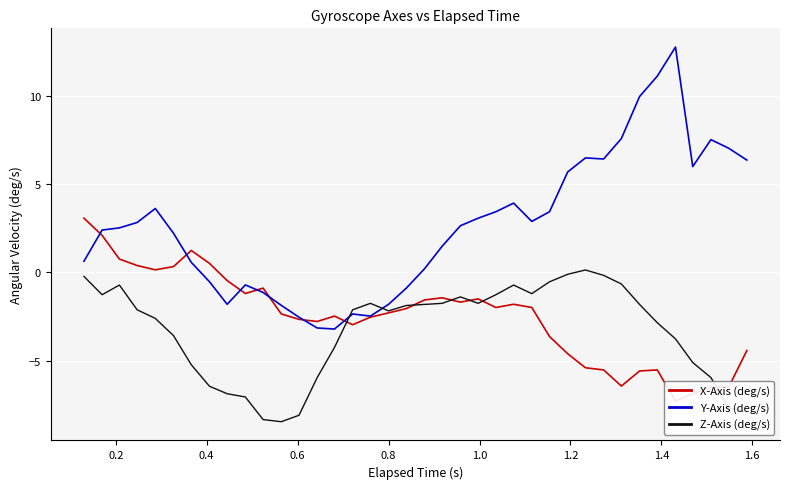

How many intersections are there between Z-Axis (deg/s) and Y-Axis (deg/s)?

2